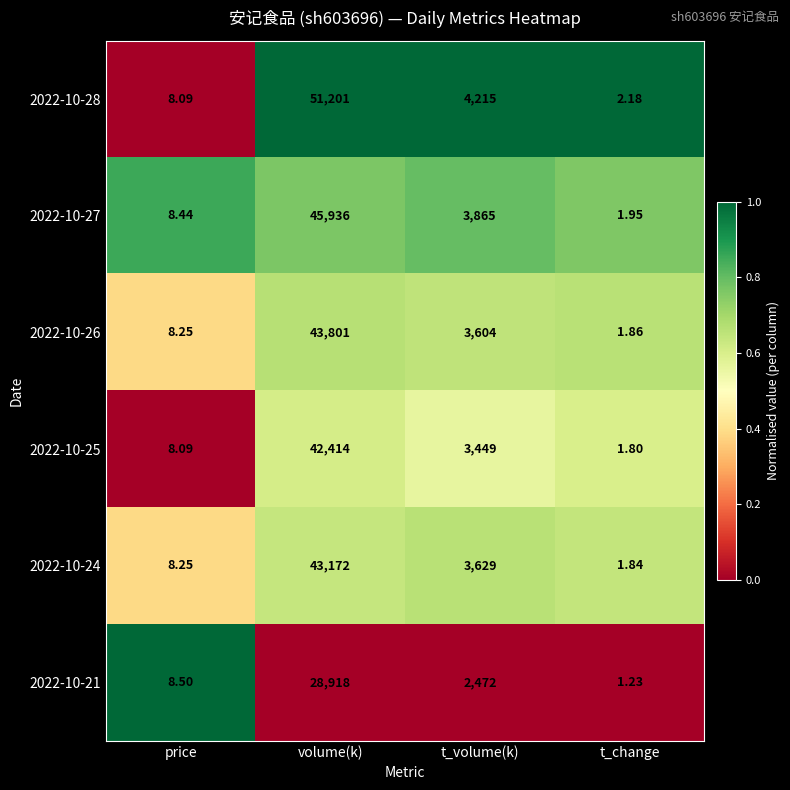

List the labels in order of 2022-10-27 value, largest first.

volume(k), t_volume(k), price, t_change